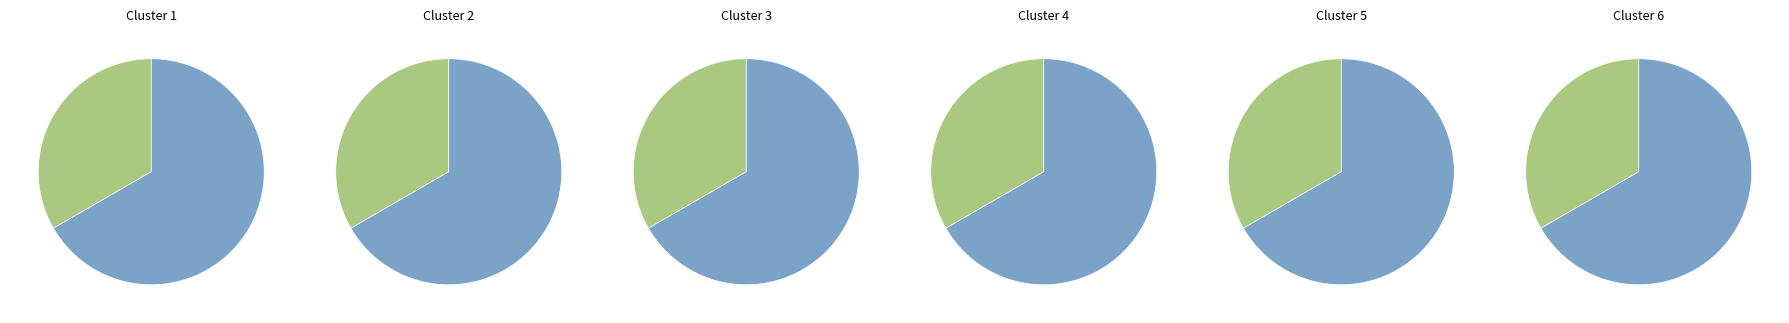

To the nearest percent, what portion does Validate login with invalid username and password represent?

67%